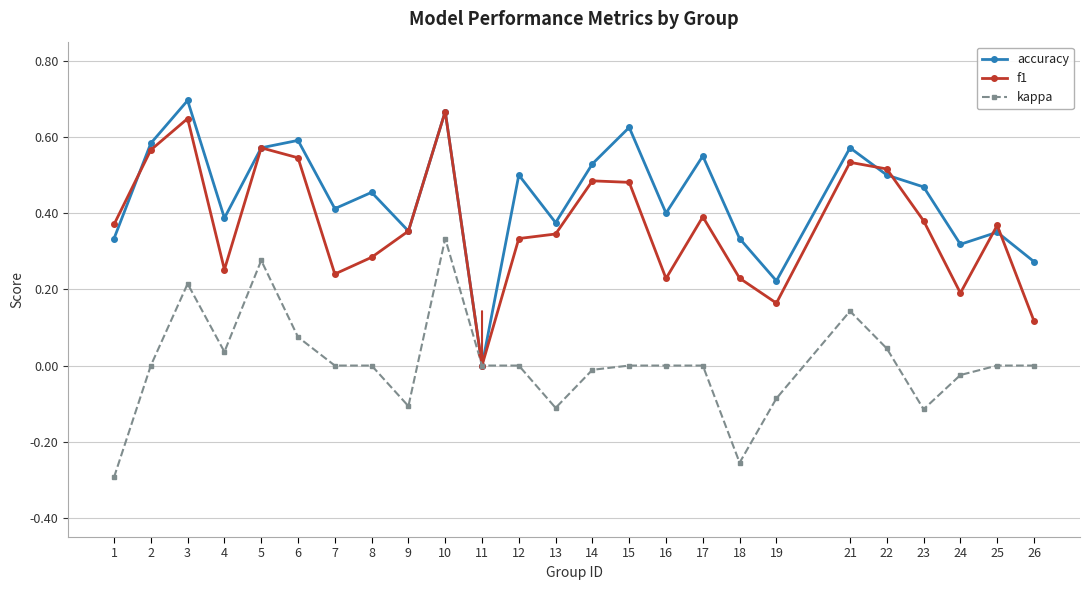

Rank the series by their average value, from lowest to highest.

kappa, f1, accuracy